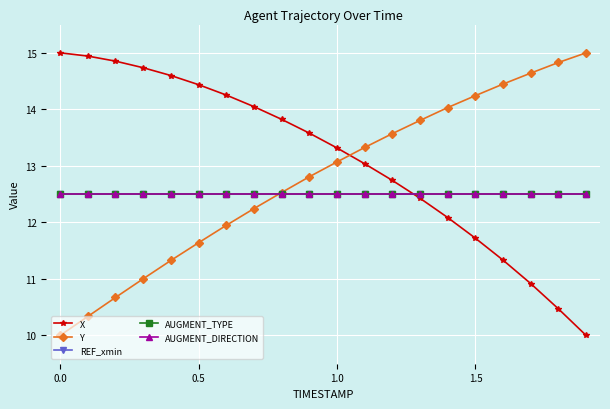

Does the chart have visible grid lines?

Yes